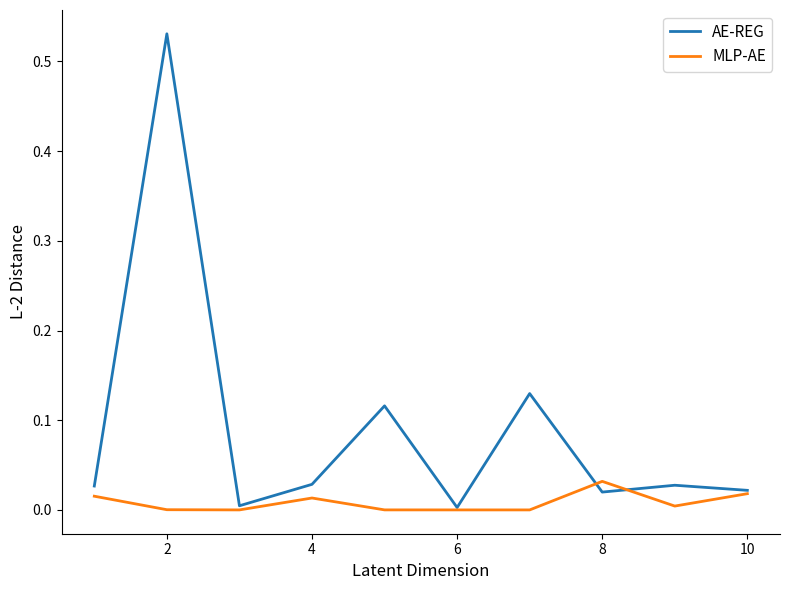

List the series in order of their overall mean, highest first.

AE-REG, MLP-AE